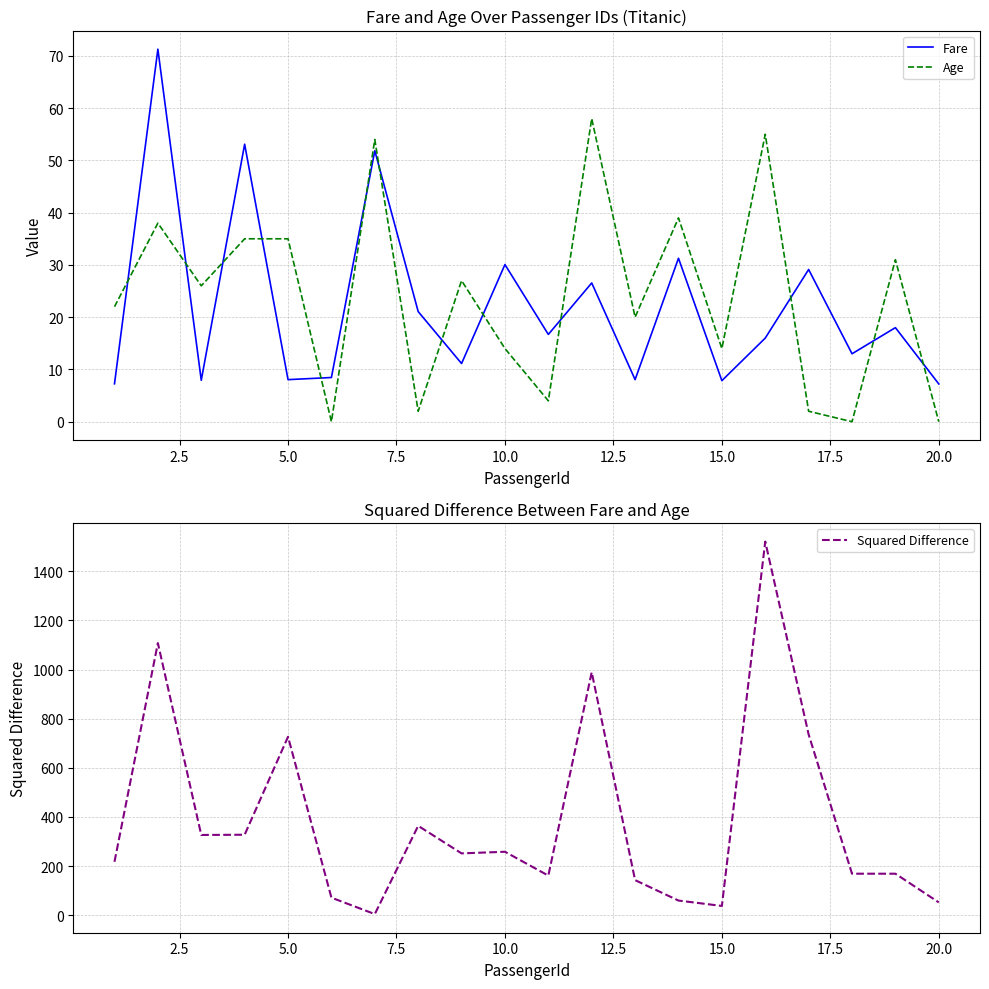

What is the highest value of the Fare series?

71.3